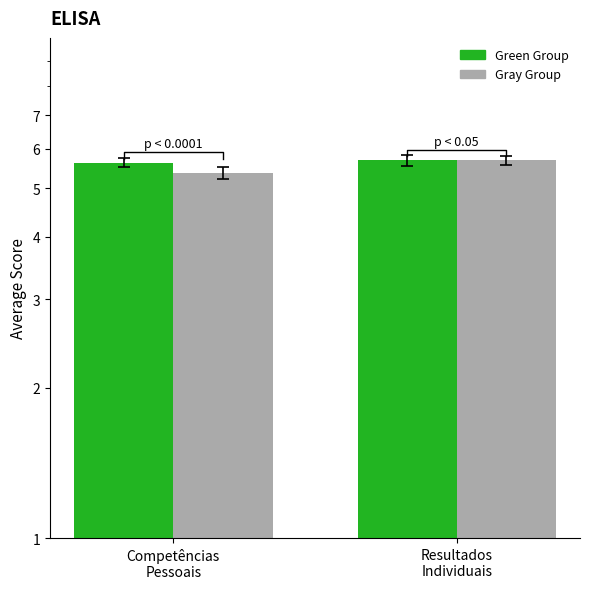

What is the label of the 2nd bar from the right?

Competências
Pessoais